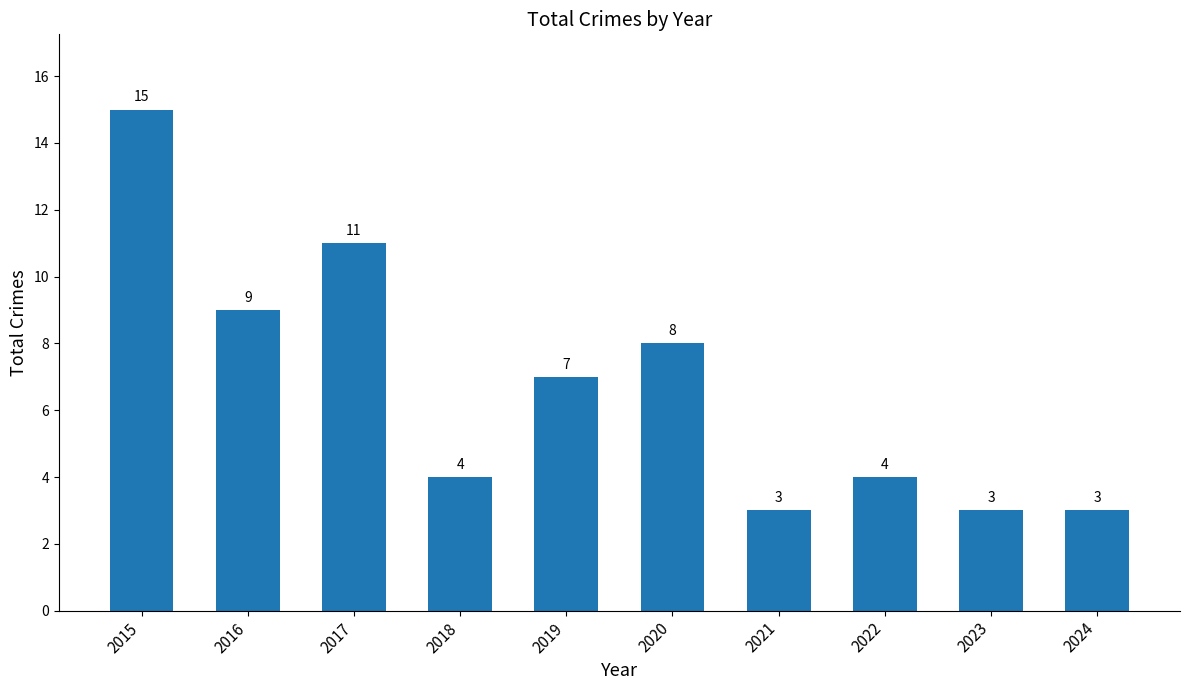

Reading left to right, transcribe all the data shown in this chart.

2015=15	2016=9	2017=11	2018=4	2019=7	2020=8	2021=3	2022=4	2023=3	2024=3